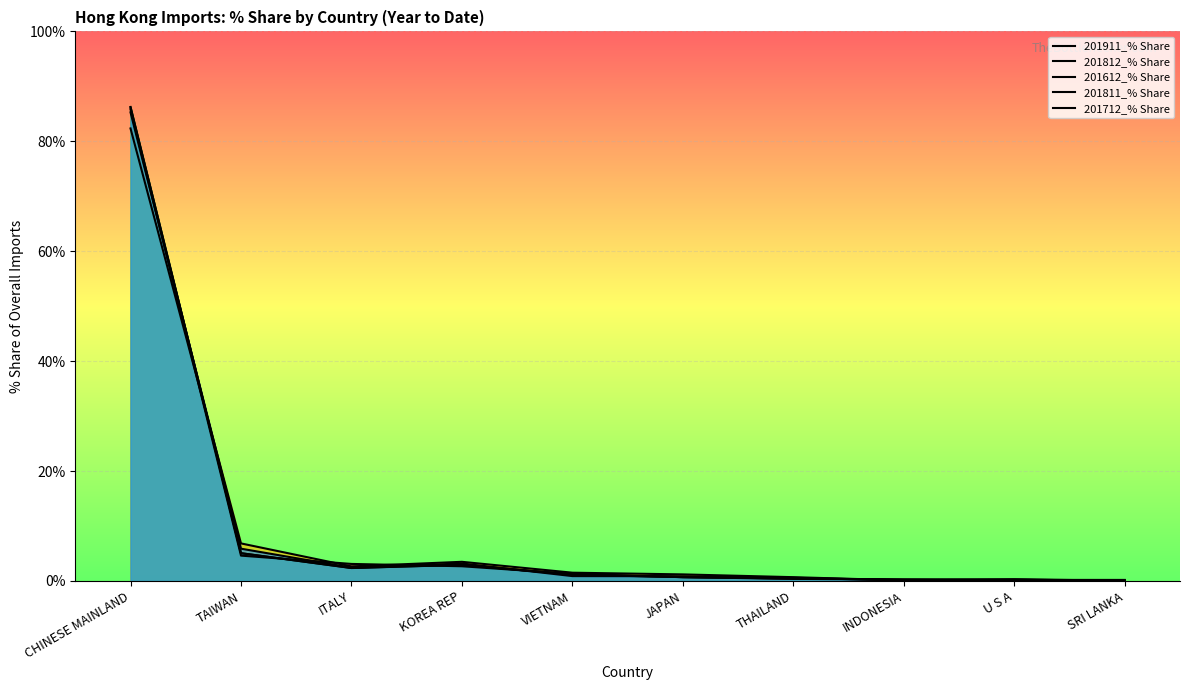

What is the difference between the 201612_% Share values at JAPAN and ITALY?

1.5